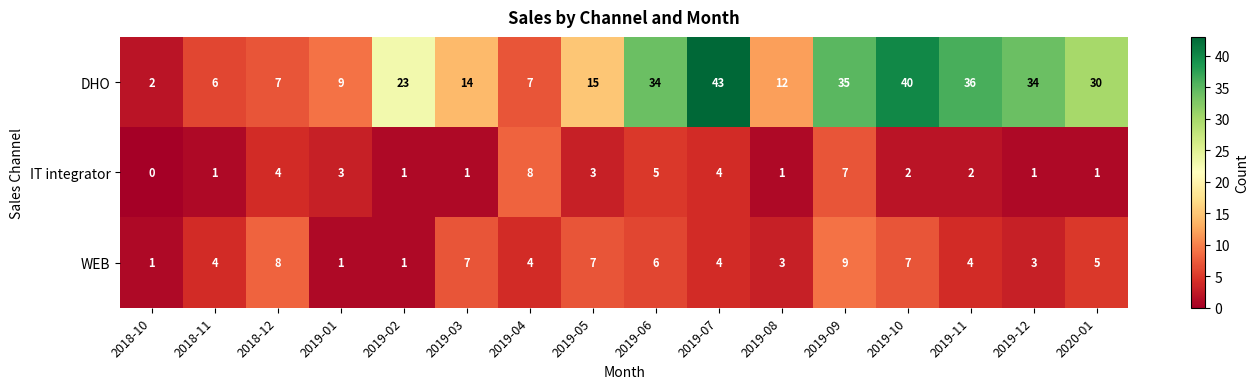

What is the maximum value for WEB?

9